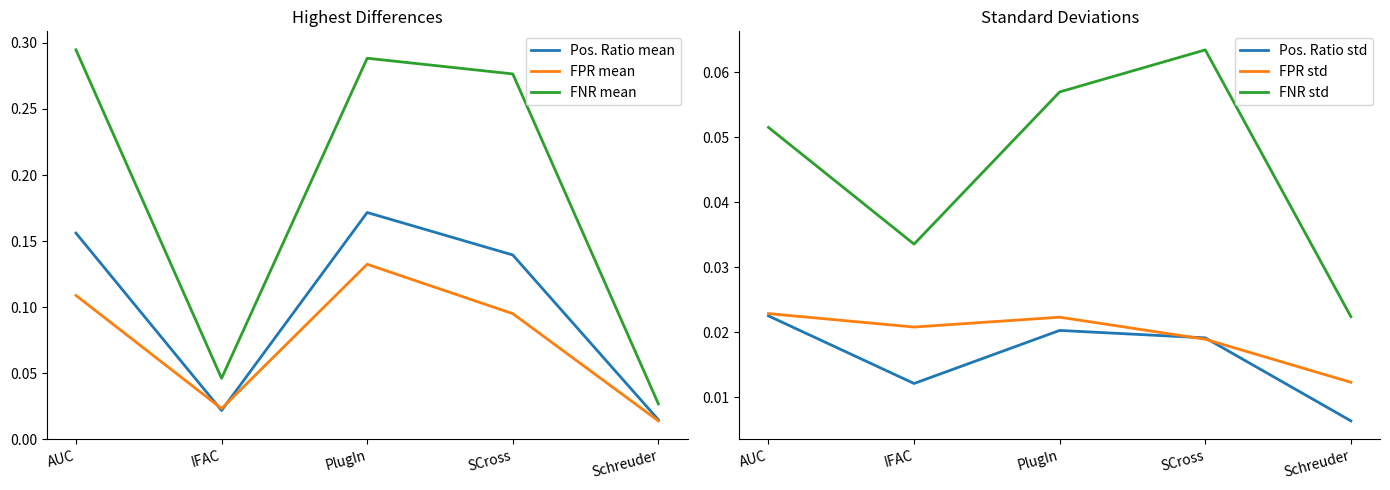

List the series in order of their peak value, lowest first.

Pos. Ratio std, FPR std, FNR std, FPR mean, Pos. Ratio mean, FNR mean